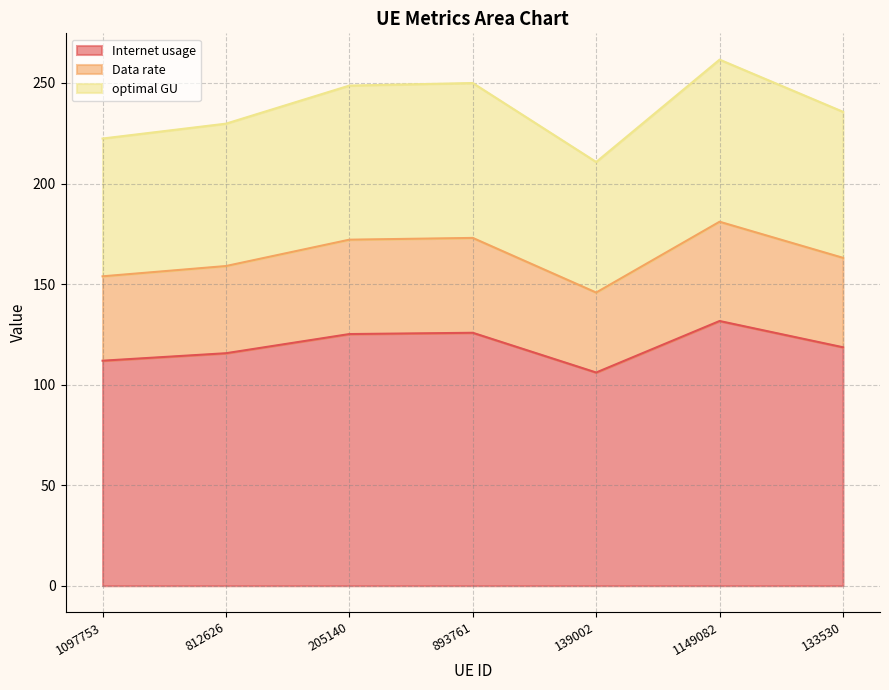

What is the highest value of the optimal GU series?

261.6